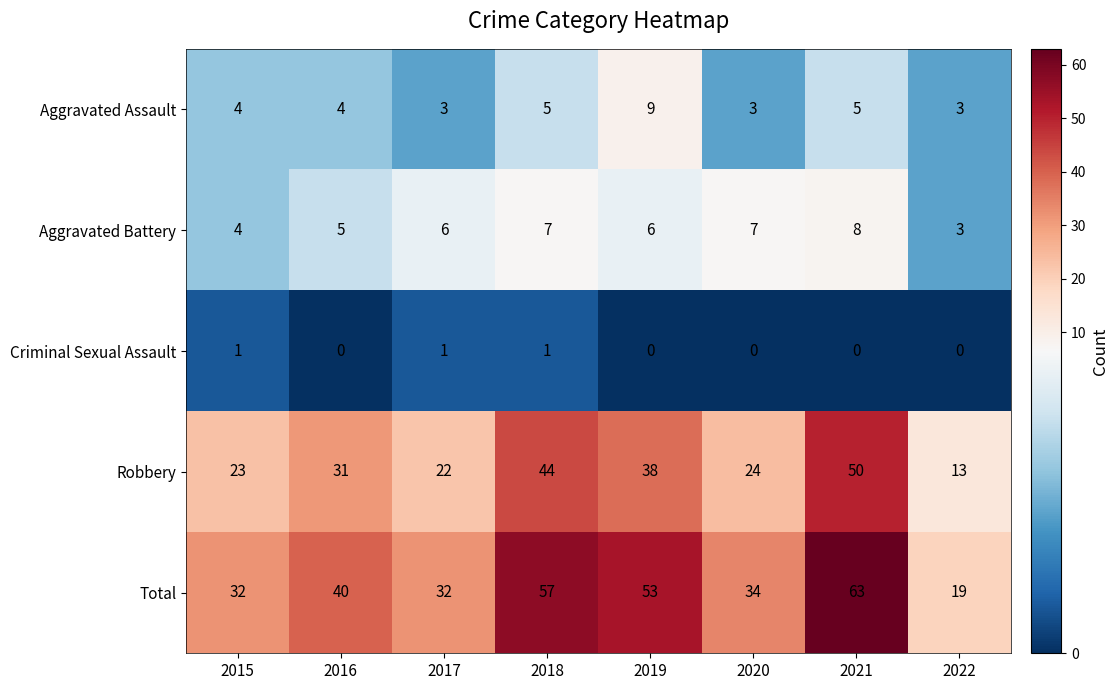

Count the number of categories in the chart.

8